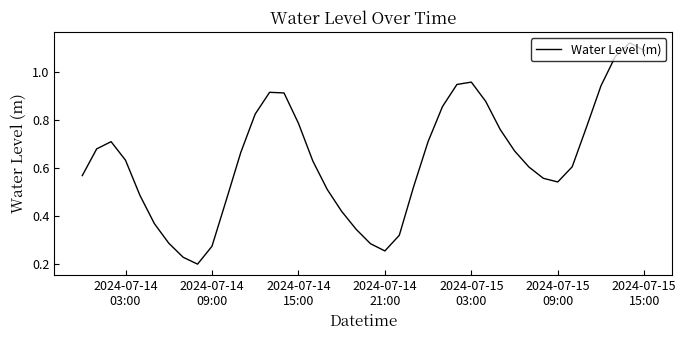

How many lines are shown in the chart?

1